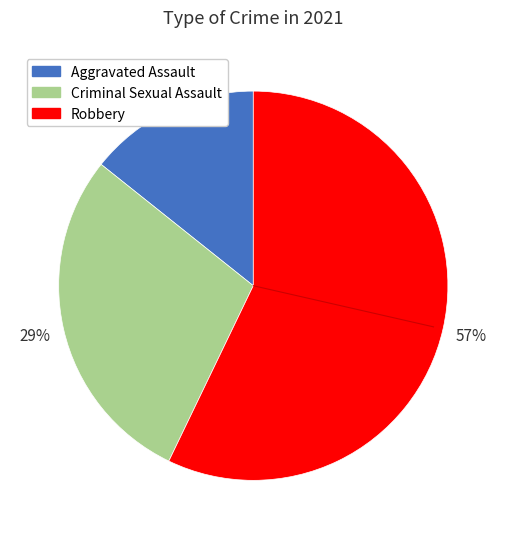

How many slices are in this pie chart?

3